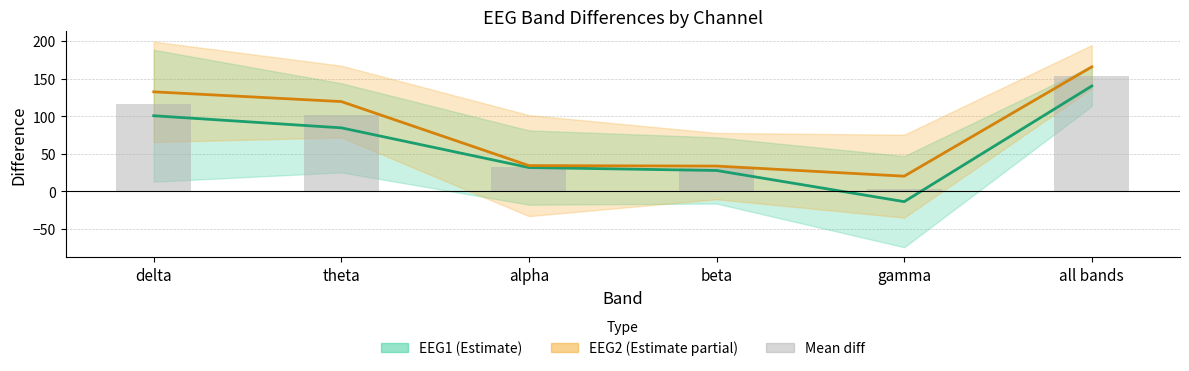

How many series are shown in this chart?

3